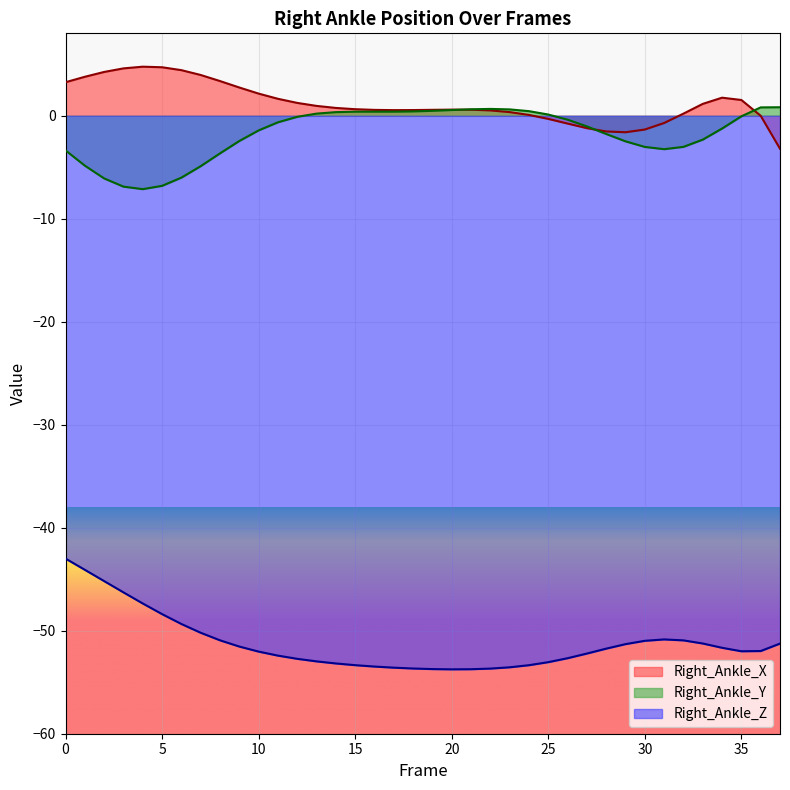

How many lines are shown in the chart?

3